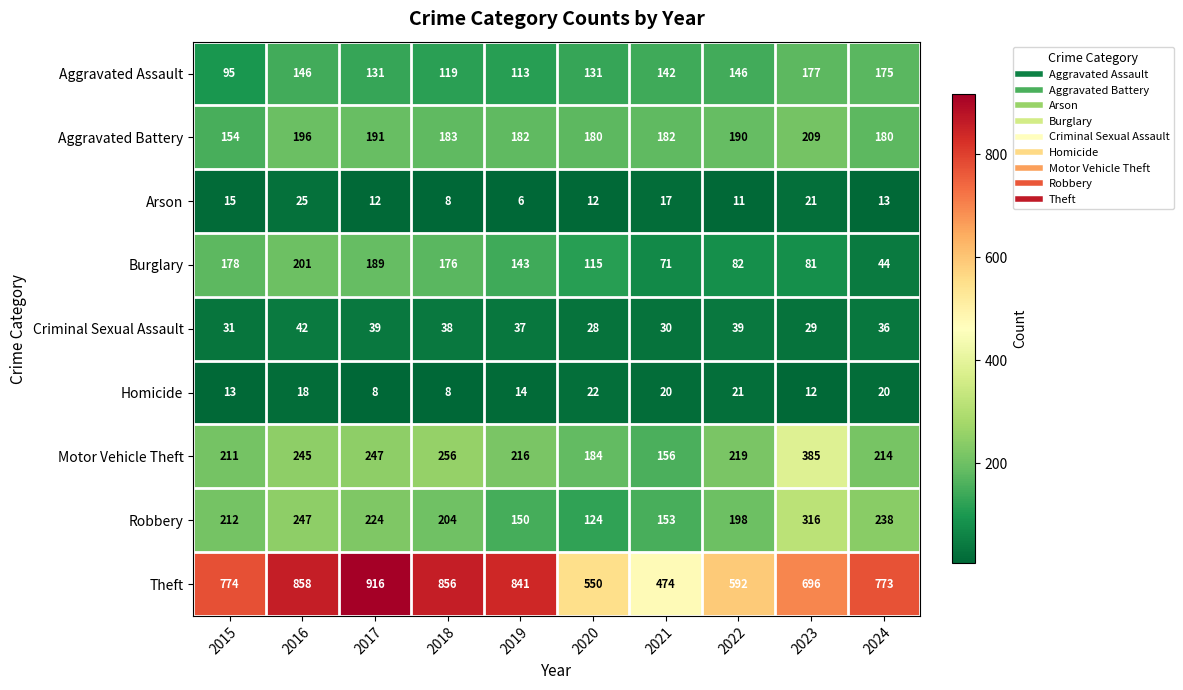

At which label does Aggravated Battery first exceed 183?

2016